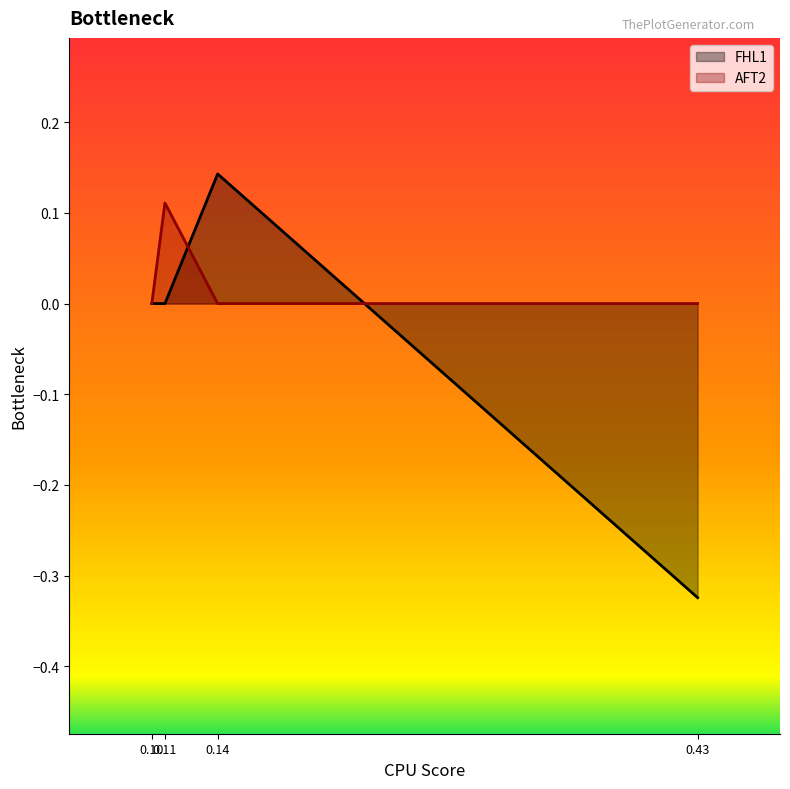

Rank the series by their average value, from lowest to highest.

FHL1, AFT2